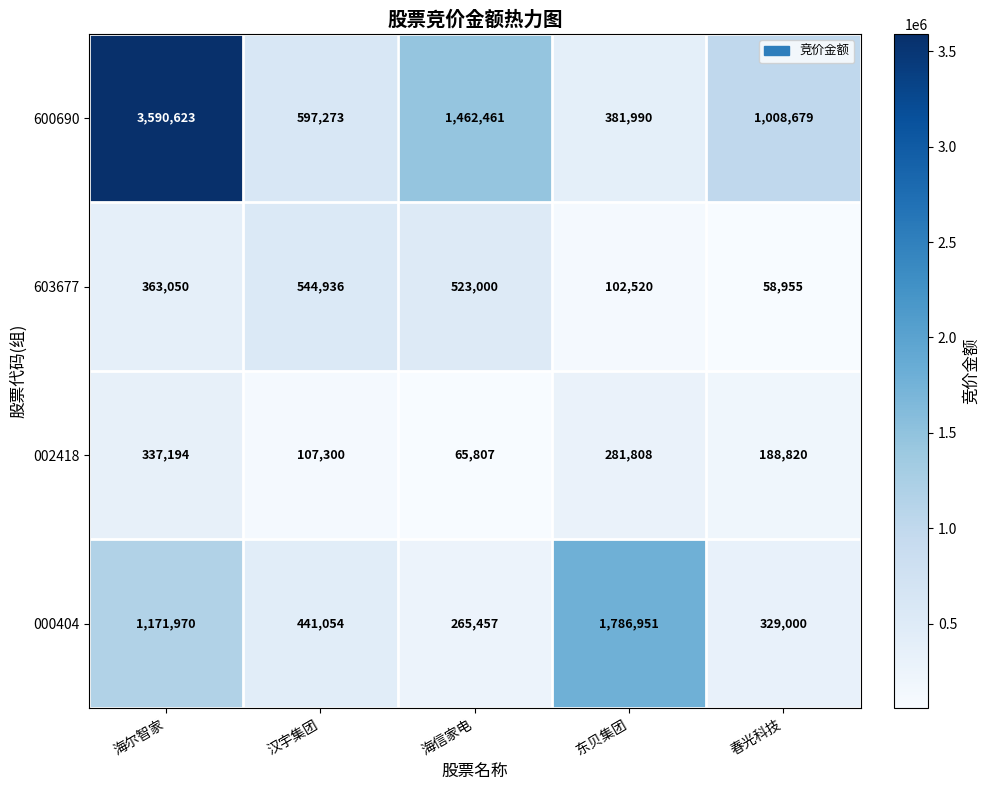

What is the difference between the maximum and minimum values in the 002418 series?

271387